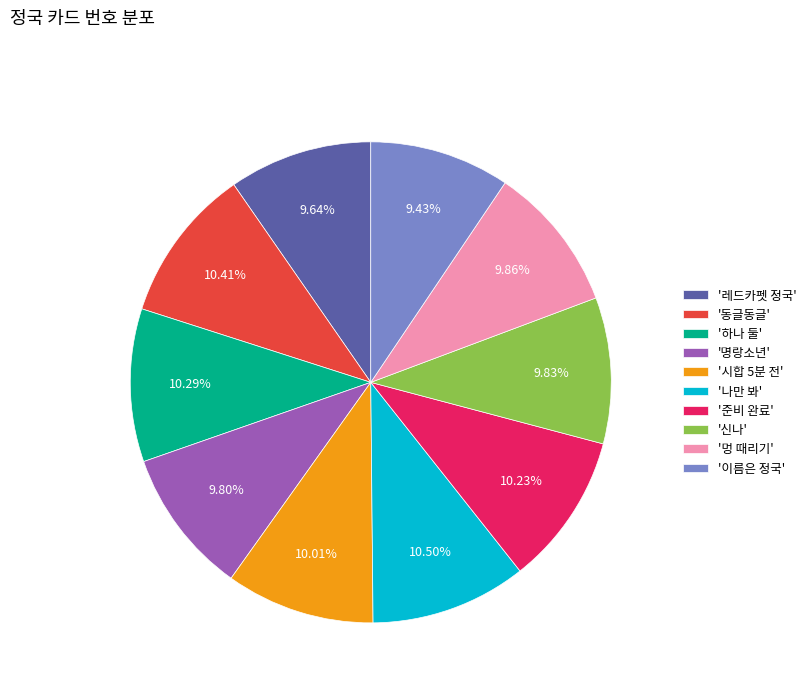

Is the sum of '동글동글' and '시합 5분 전' greater than half?

No